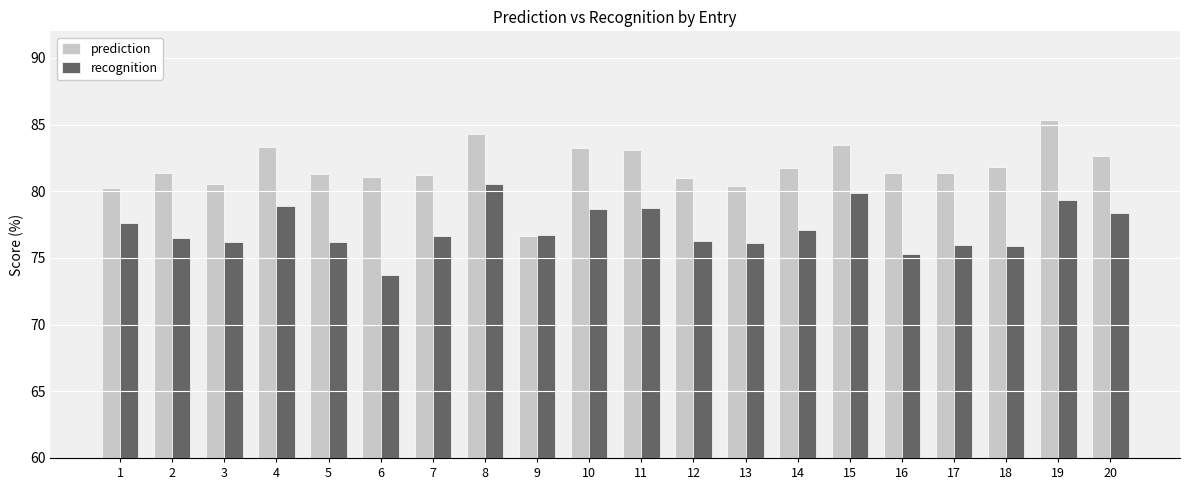

What is the spread (max minus min) of values at 6?

7.4